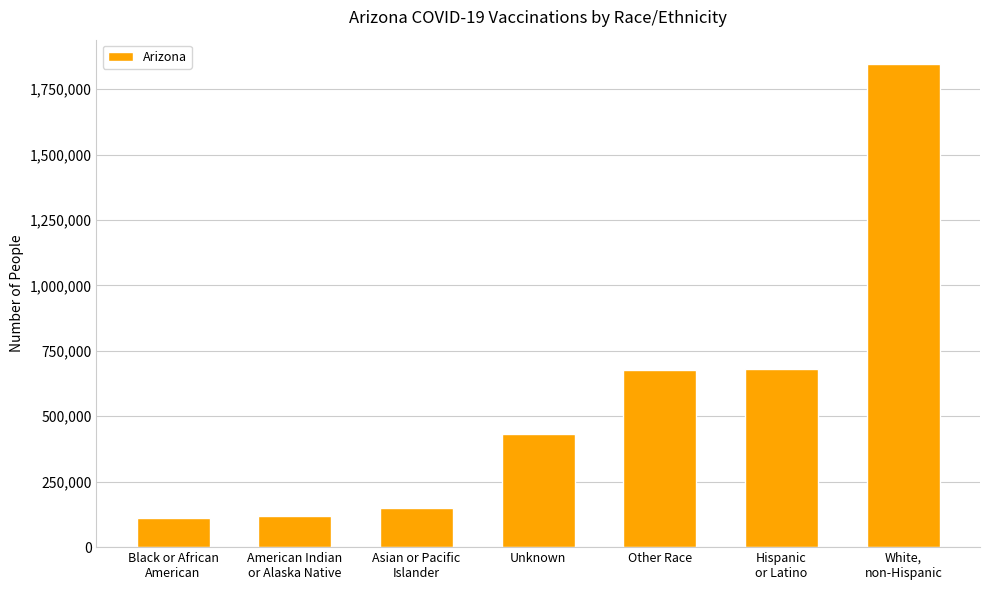

True or false: the data shows 1188268 at Other Race.

False